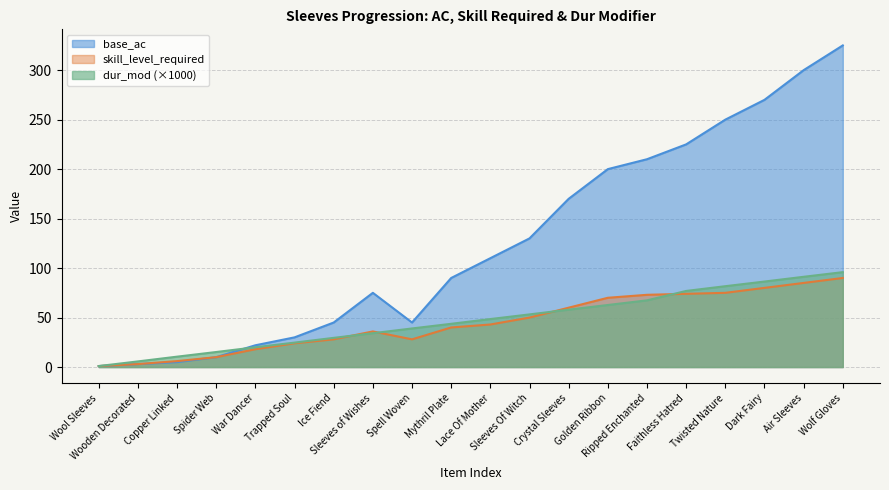

What is the label of the 20th point from the right?

Wool Sleeves